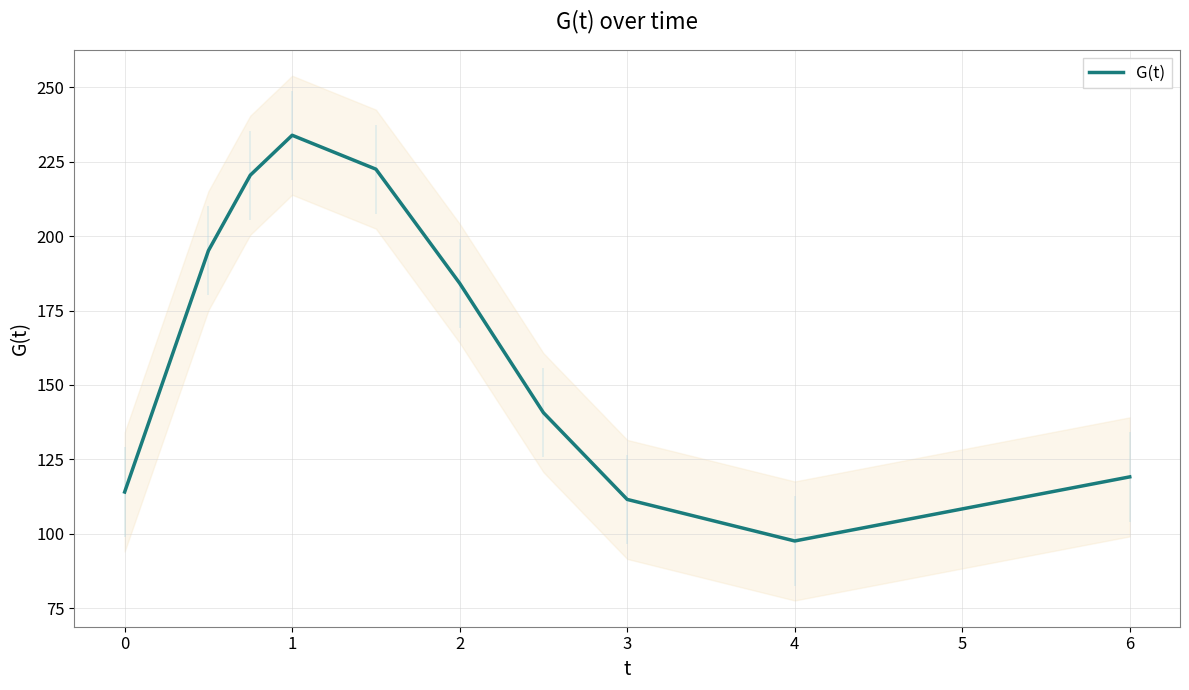

How many points are higher than both their immediate neighbors (excluding endpoints)?

1